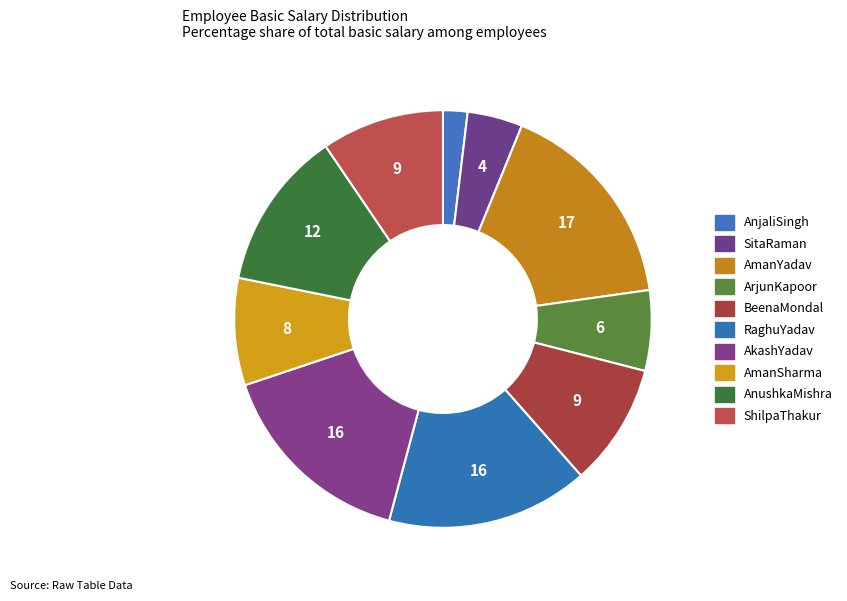

To the nearest percent, what percentage of the pie is SitaRaman?

4%